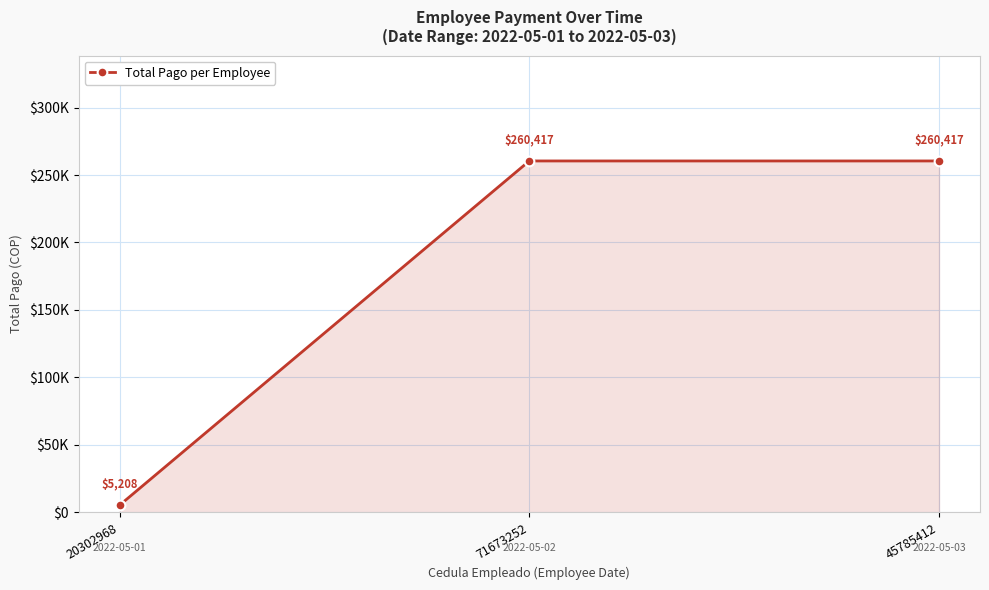

Reading left to right, transcribe all the data shown in this chart.

5208.3	260416.7	260416.7